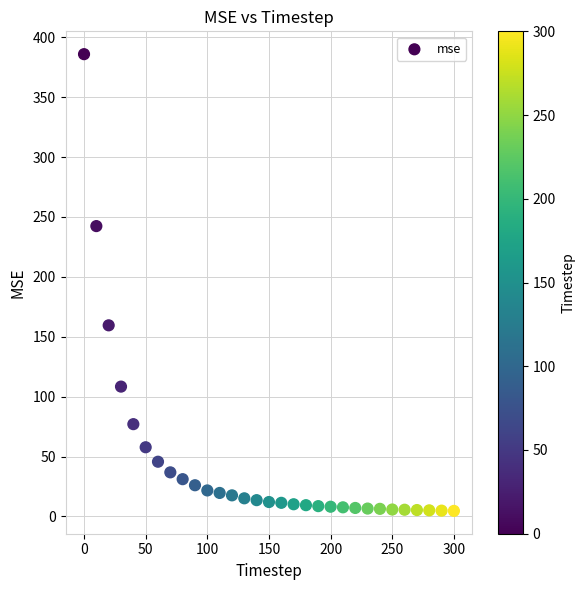

What is the range of X values (max minus min)?

300.0